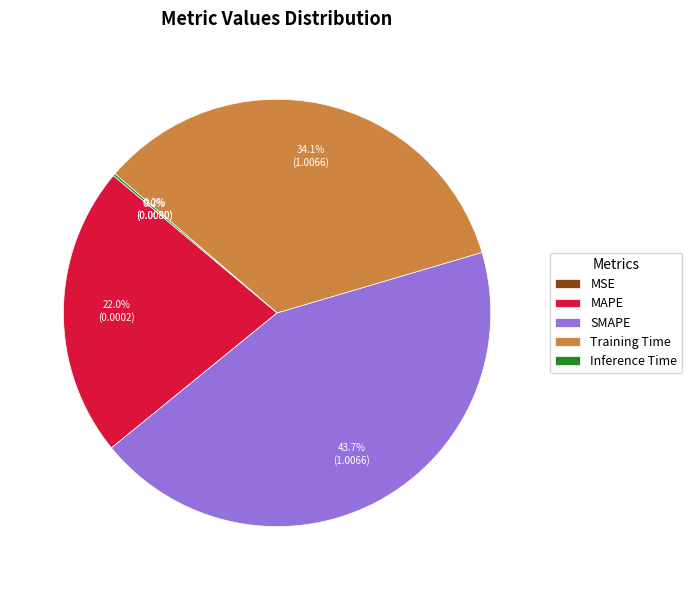

How much of the chart is everything except SMAPE?

56.3%